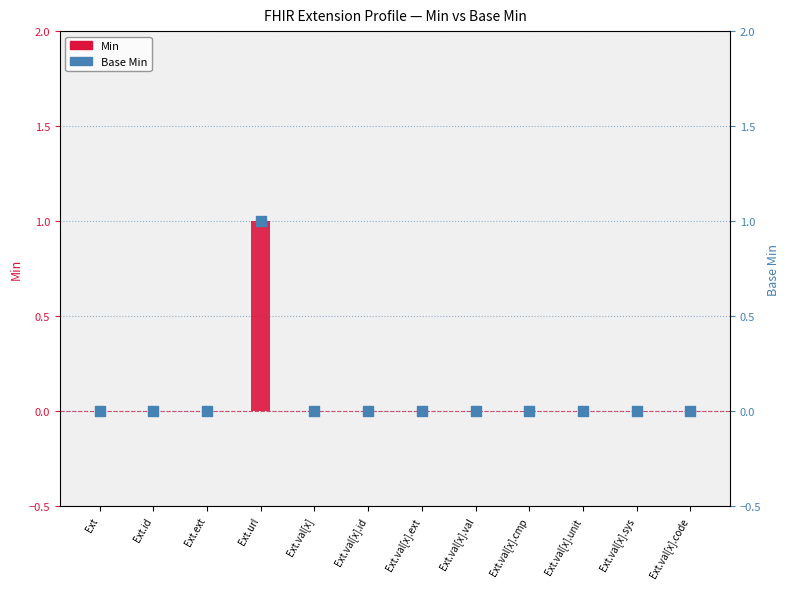

Is the value of Base Min at Ext.val[x].id greater than the value of Min at Ext?

No